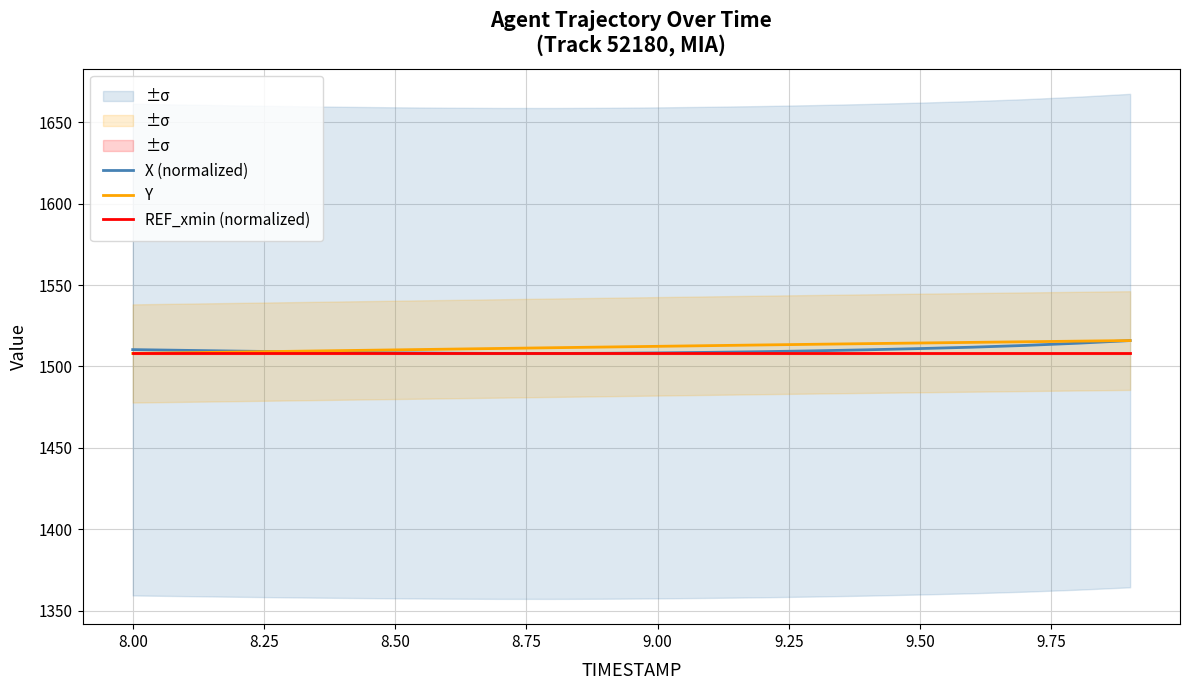

What is the minimum value for X (normalized)?

1508.0